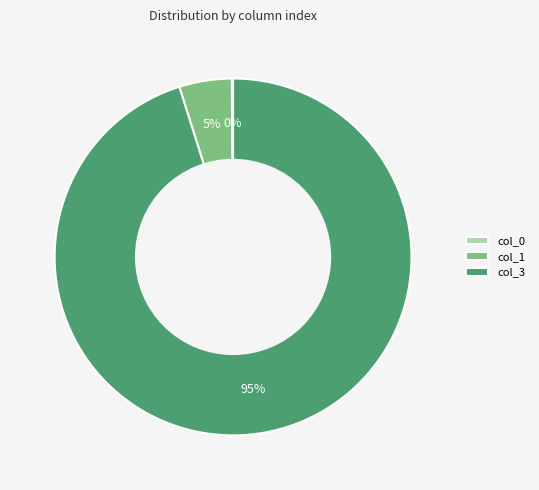

Does col_3 represent more than half of the total?

Yes